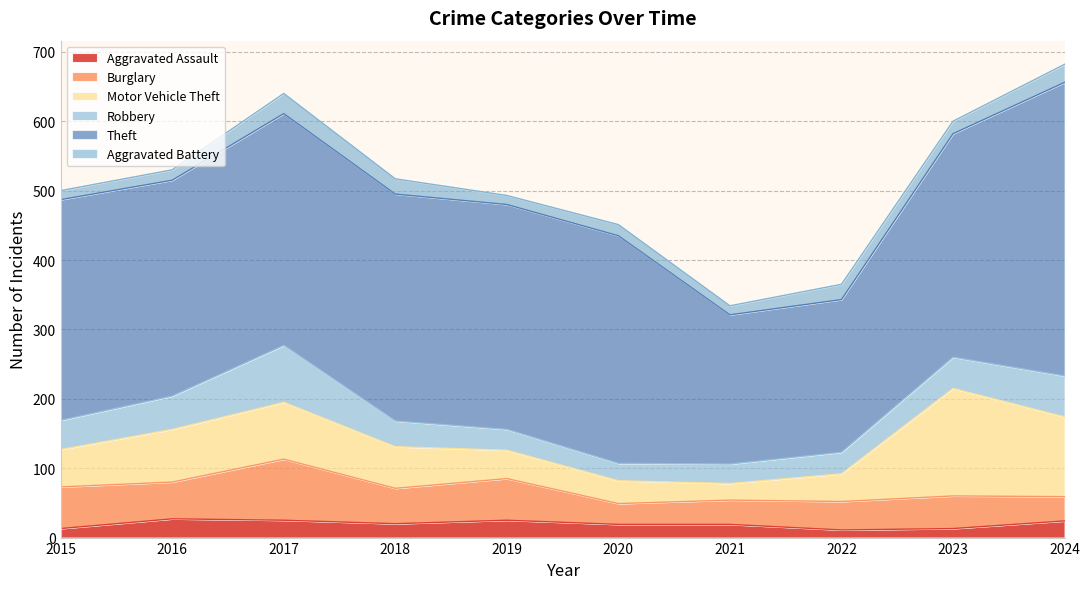

At which label does Aggravated Assault first exceed 20?

2016